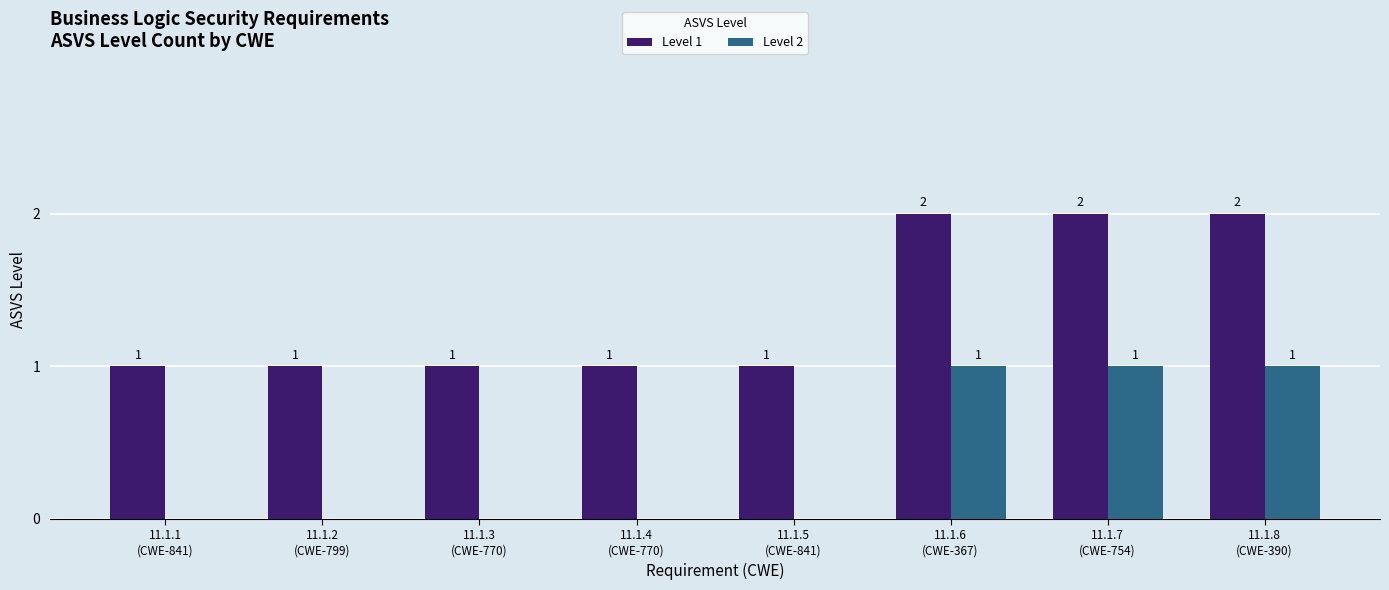

How many Level 1 values are between 1 and 2?

8